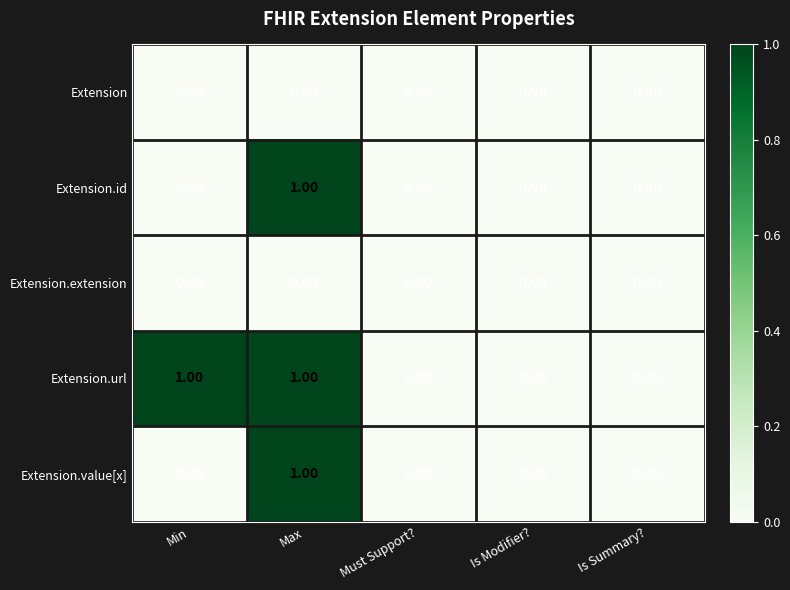

Between Min and Must Support?, which series saw the biggest shift?

Extension.url